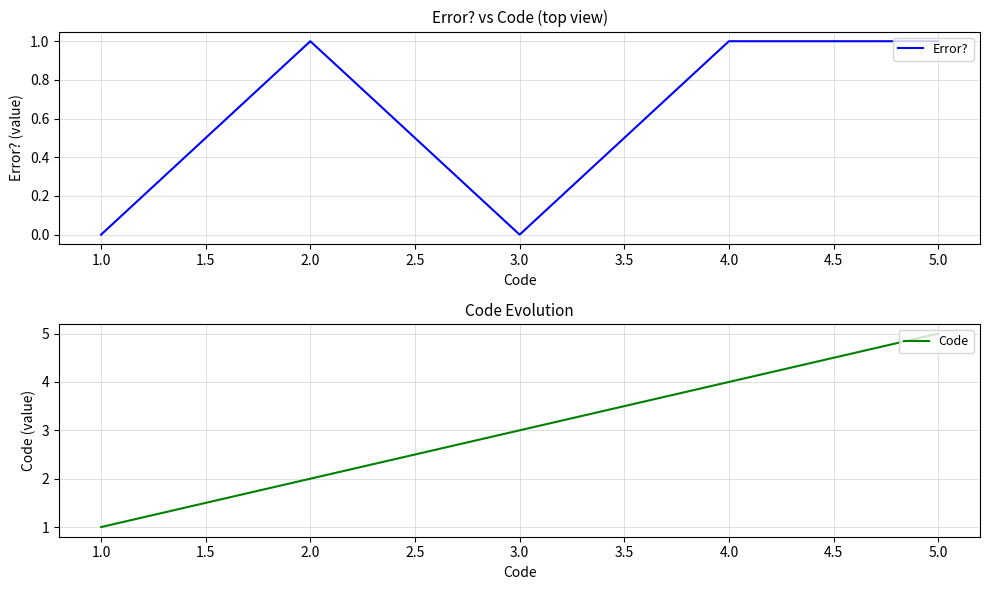

Count the Error? values in the range 0 to 1.

5